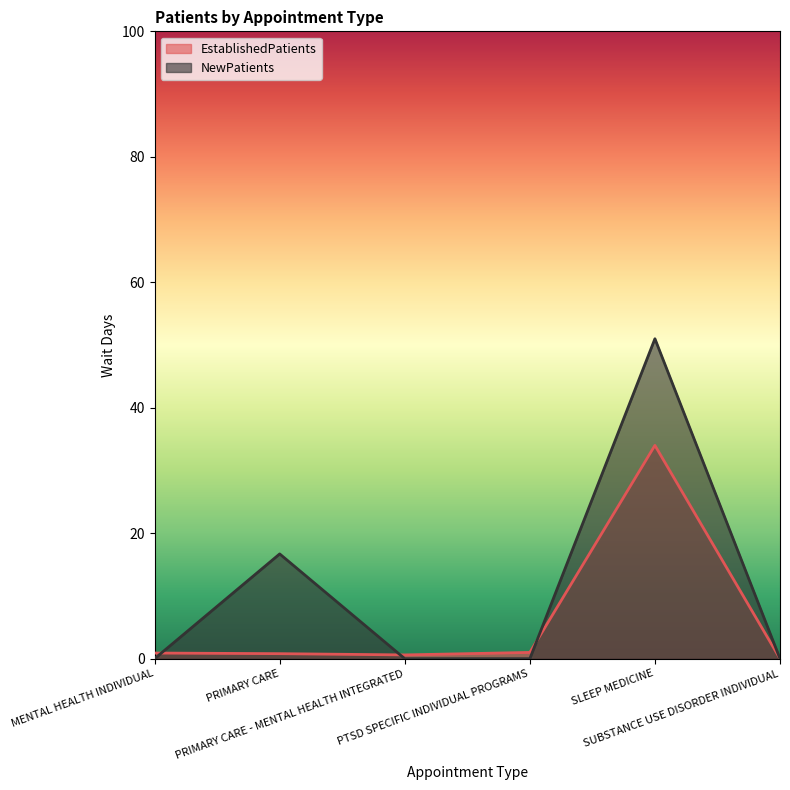

What is the total value across all series at SLEEP MEDICINE?

85.0